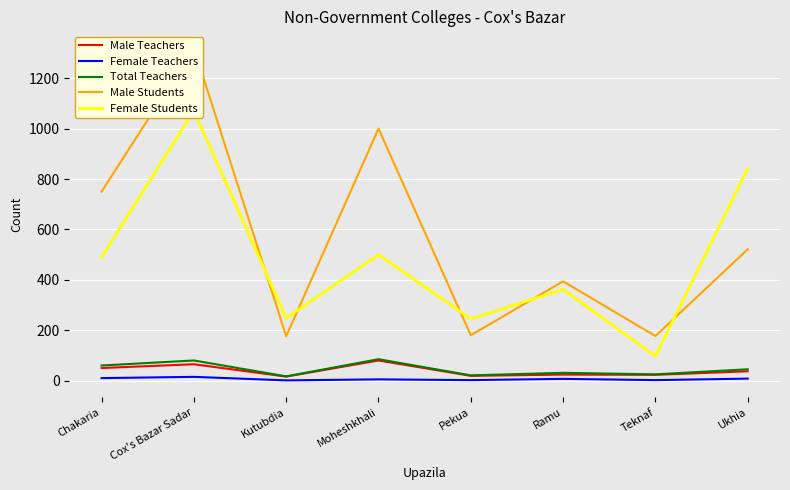

Reading left to right, transcribe all the data shown in this chart.

Male Teachers: Chakaria=50	Cox's Bazar Sadar=65	Kutubdia=16	Moheshkhali=80	Pekua=19	Ramu=24	Teknaf=23	Ukhia=37
Female Teachers: Chakaria=10	Cox's Bazar Sadar=15	Kutubdia=1	Moheshkhali=5	Pekua=2	Ramu=7	Teknaf=2	Ukhia=8
Total Teachers: Chakaria=60	Cox's Bazar Sadar=80	Kutubdia=17	Moheshkhali=85	Pekua=21	Ramu=31	Teknaf=25	Ukhia=45
Male Students: Chakaria=750	Cox's Bazar Sadar=1320	Kutubdia=176	Moheshkhali=1000	Pekua=180	Ramu=394	Teknaf=177	Ukhia=521
Female Students: Chakaria=490	Cox's Bazar Sadar=1071	Kutubdia=248	Moheshkhali=500	Pekua=245	Ramu=362	Teknaf=97	Ukhia=842